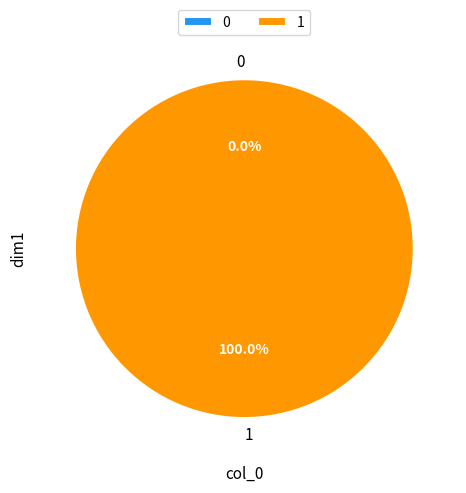

Which category accounts for the majority?

1